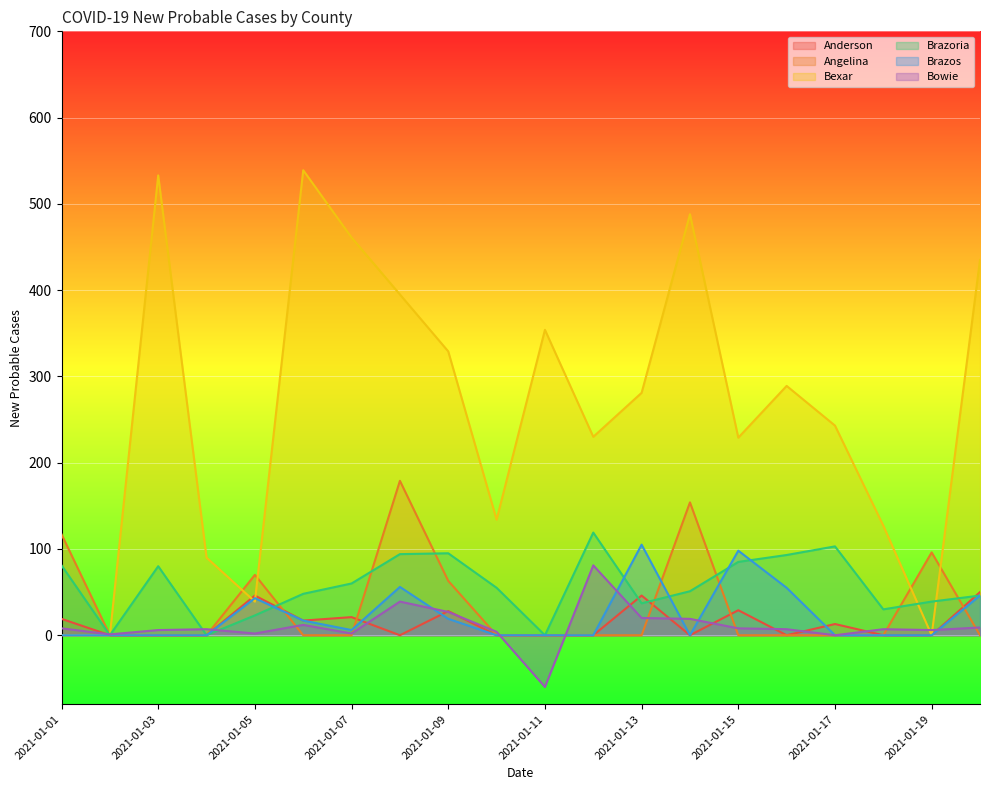

Where do Angelina and Anderson first cross each other?

2021-01-05 and 2021-01-06